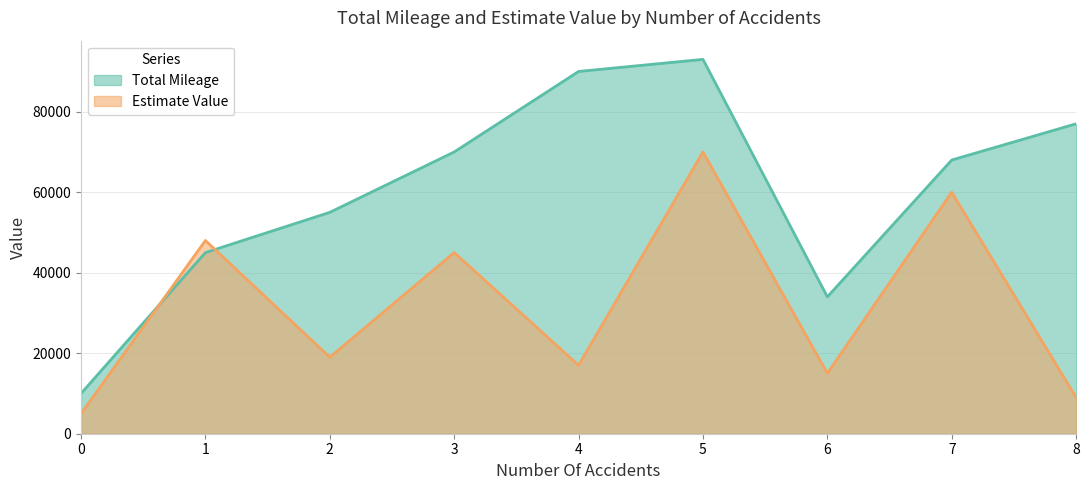

What is the lowest value of the Total Mileage series?

10000